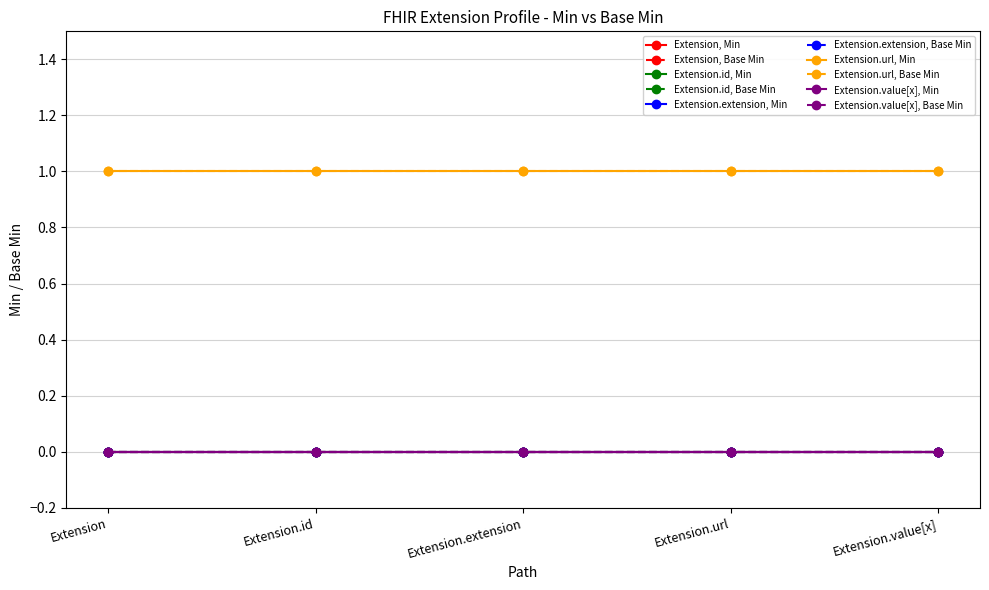

Is this an area chart (filled region under the line)?

No